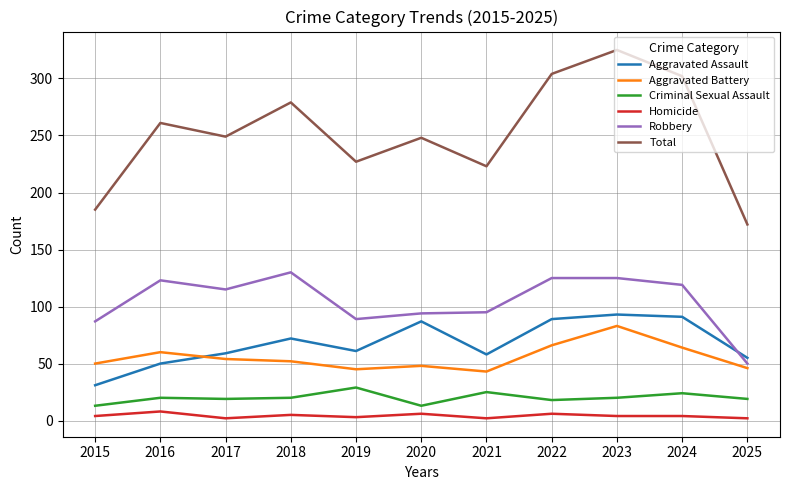

Where does the Aggravated Assault series first go above 61?

2018